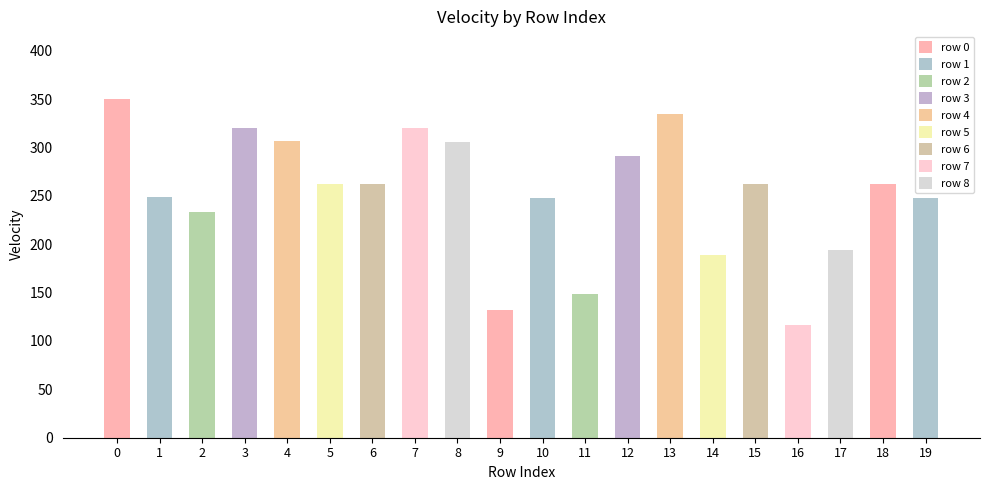

Are the bars horizontal?

No